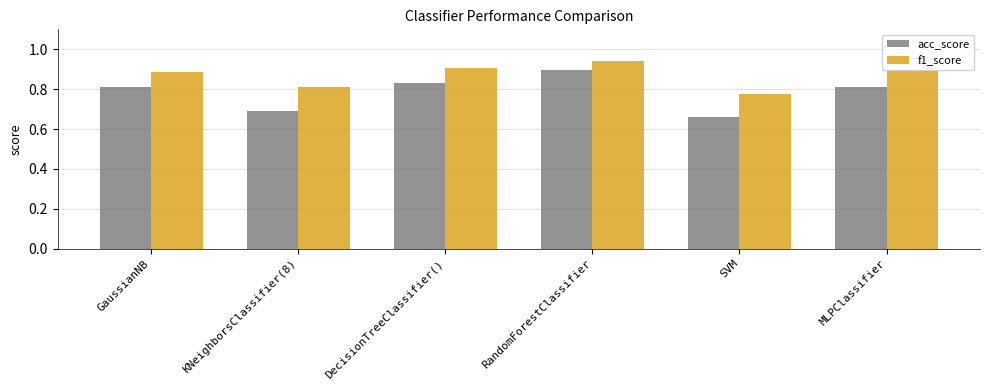

The f1_score series shows 1.3 at GaussianNB. True or false?

False